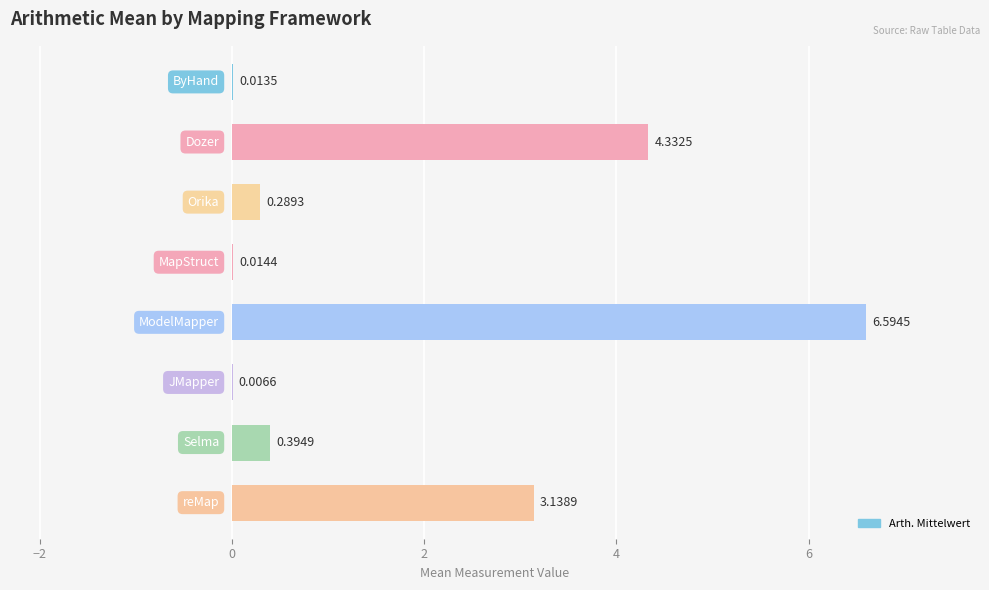

Are the bars horizontal?

Yes